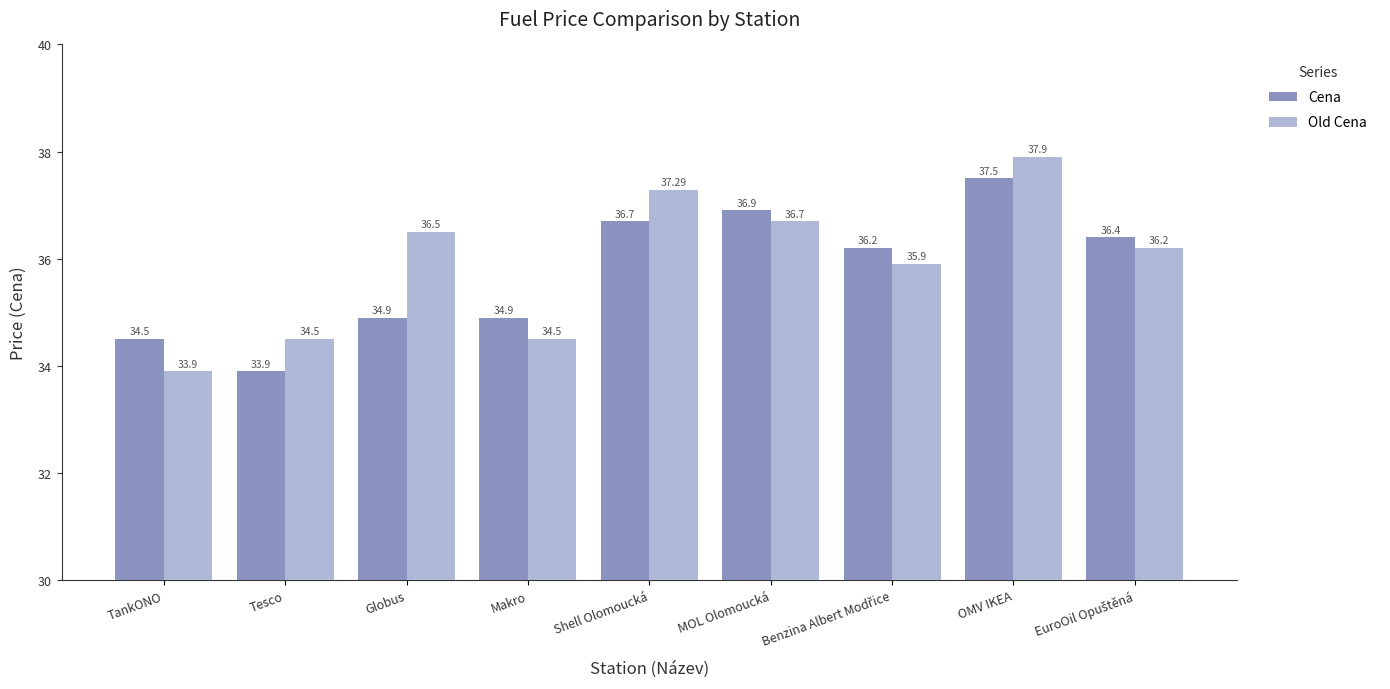

List the series in order of their overall mean, highest first.

Old Cena, Cena